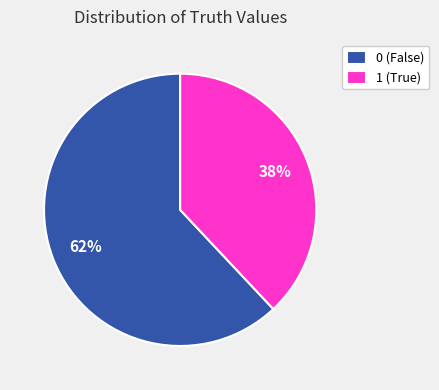

Combined, do 1 (True) and 0 (False) account for over 50%?

Yes